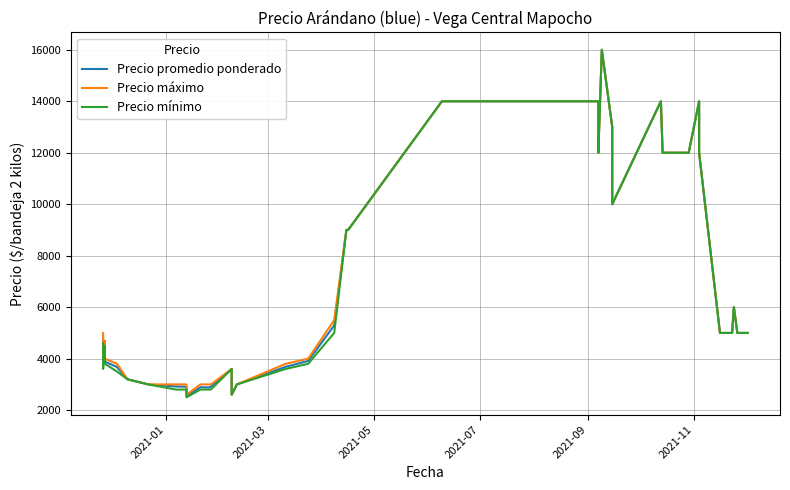

Which series has the largest range (max minus min)?

Precio mínimo